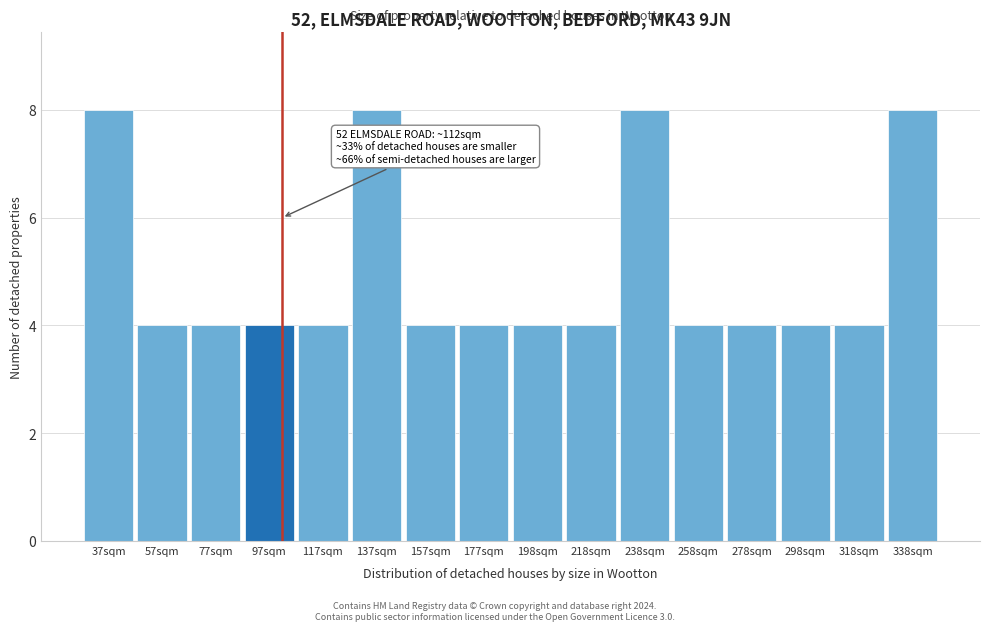

Reading right to left, transcribe all the data shown in this chart.

8	4	4	4	4	8	4	4	4	4	8	4	4	4	4	8